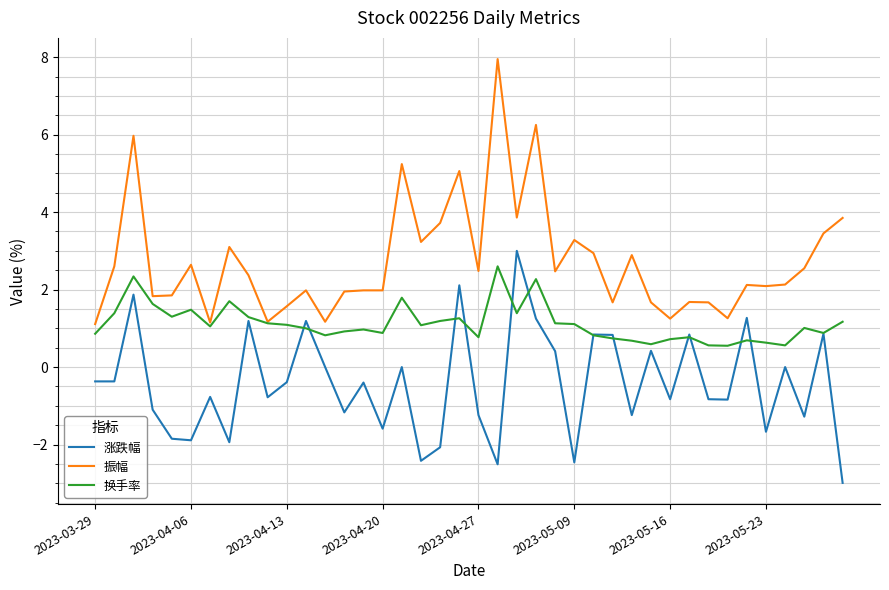

True or false: 涨跌幅 and 振幅 intersect in this chart.

False